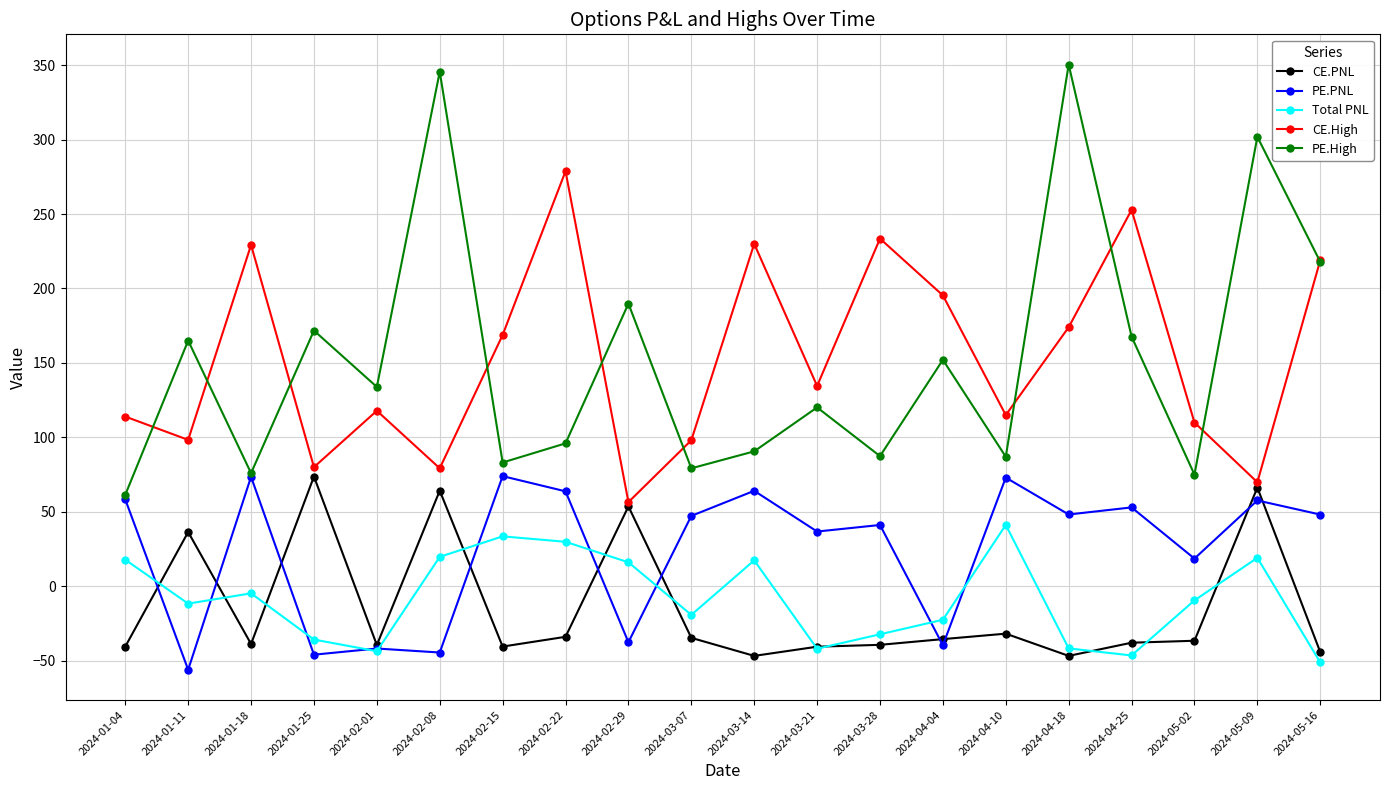

What is the label of the 16th point from the left?

2024-04-18